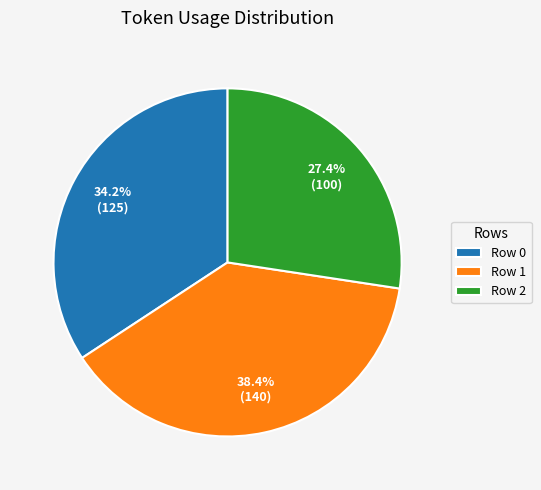

What is the ratio of the value at Row 1 to the value at Row 2?

1.4